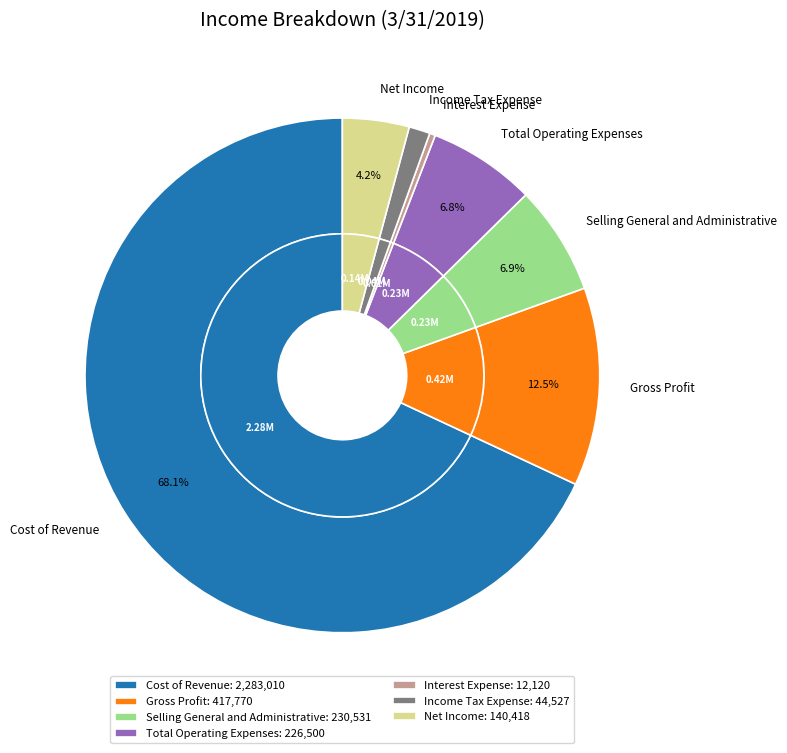

To the nearest percent, what is the difference between the Cost of Revenue and Total Operating Expenses slice percentages?

61%